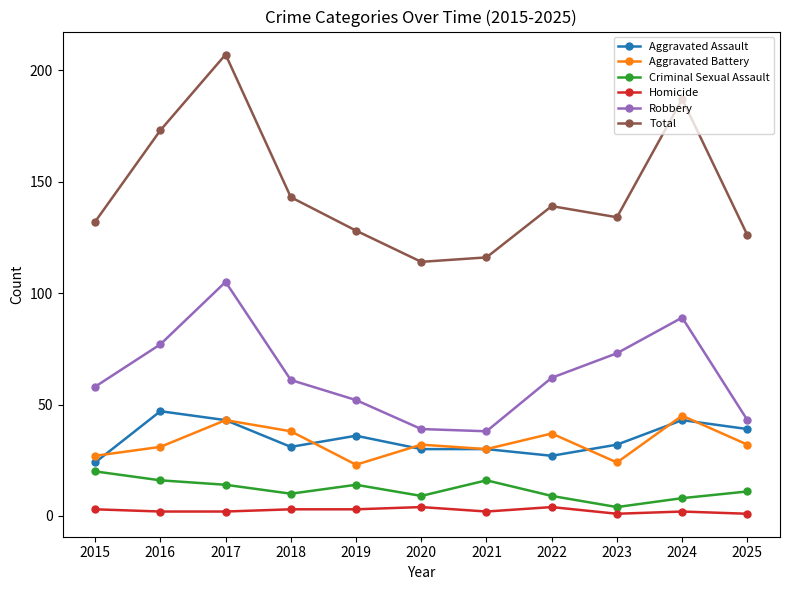

The value of Robbery at 2021 is 10. True or false?

False